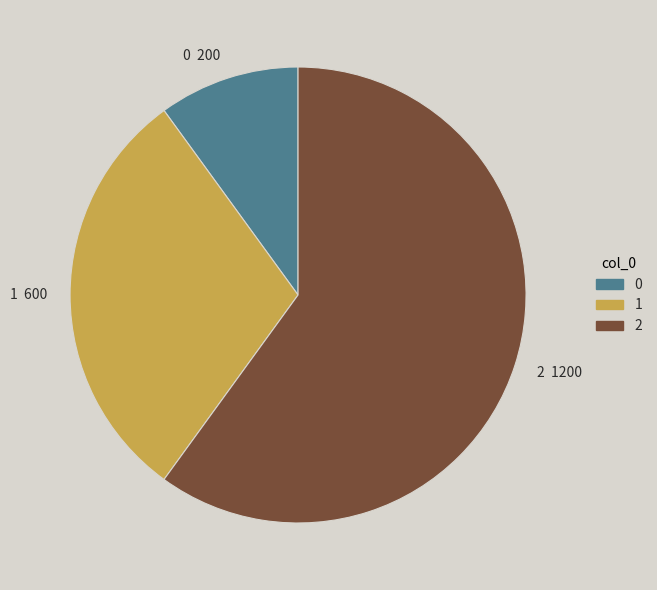

What is the ratio of the value at 2 to the value at 0?

6.0